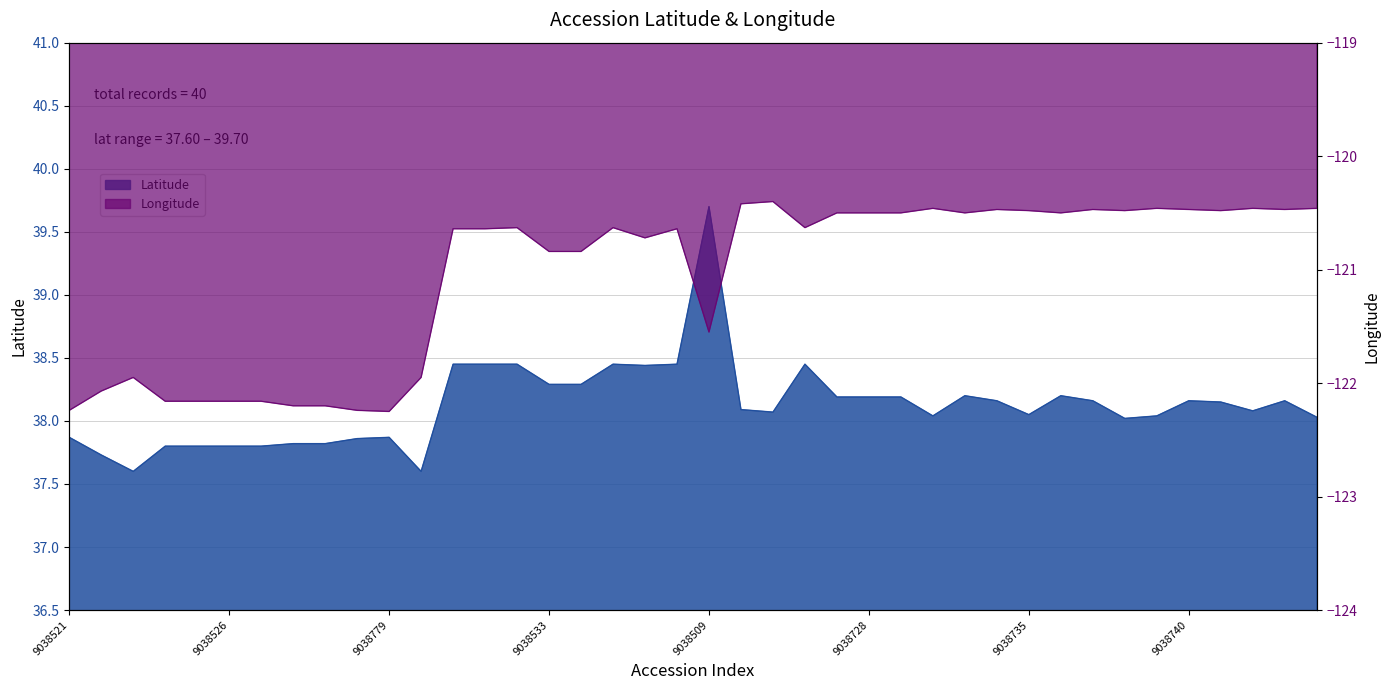

Rank the series at 9038780 from highest to lowest value.

Latitude, Longitude